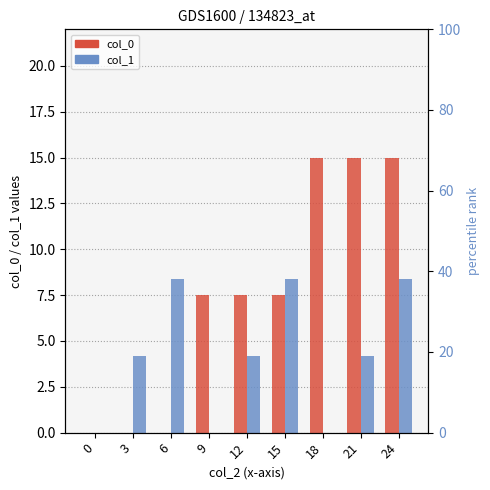

At 9, list the series in order from smallest to largest.

col_1, col_0